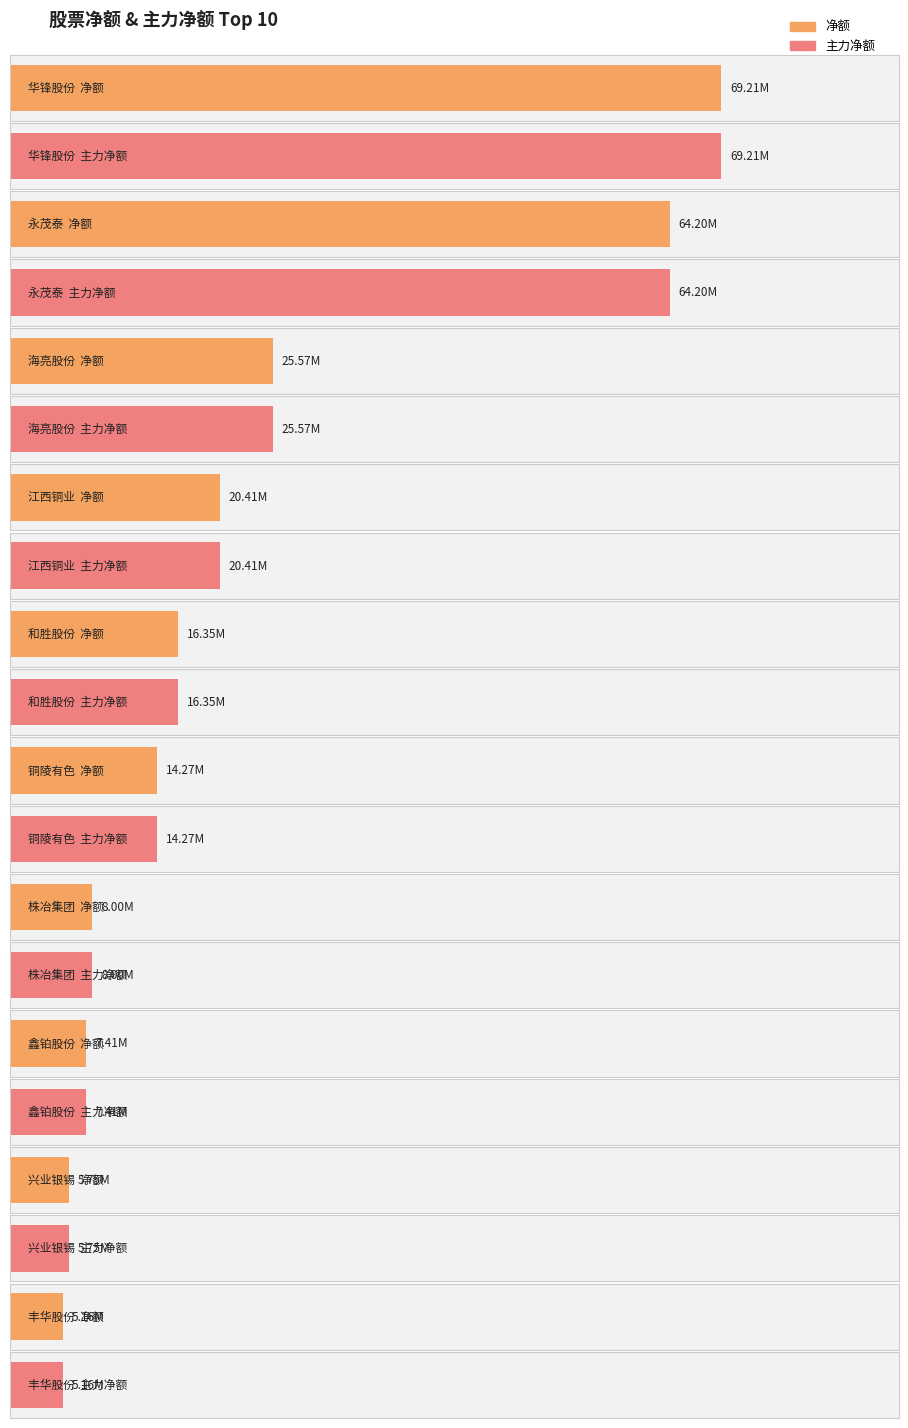

Where is 主力净额 nearest to the value 37181873?

海亮股份